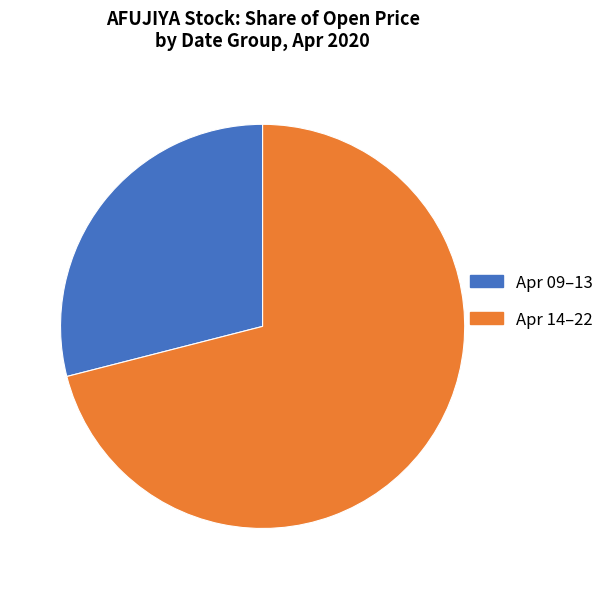

The Apr 09–13 slice represents 29% of the pie. True or false?

True